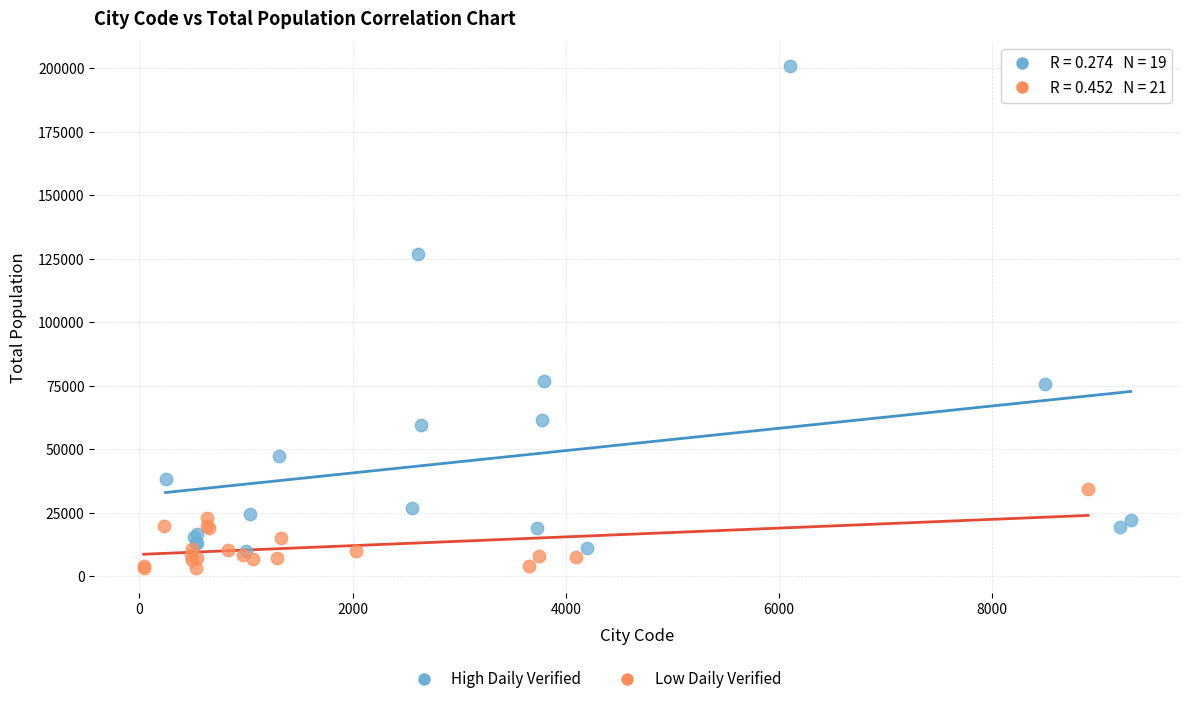

Which series has the widest spread of Y values?

High Daily Verified